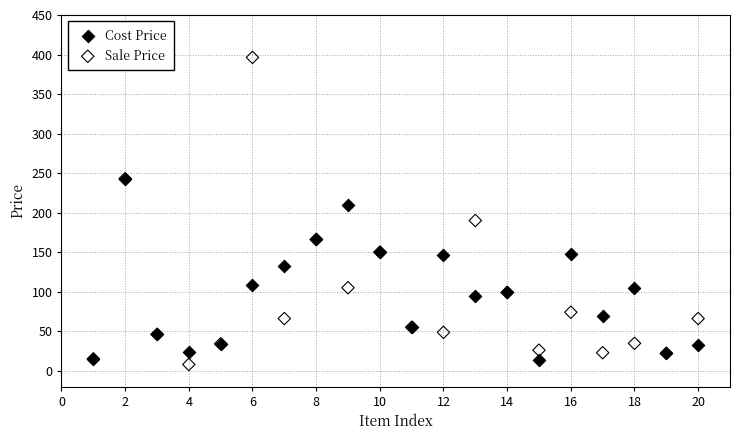

What are all the series names shown in the legend?

Cost Price, Sale Price